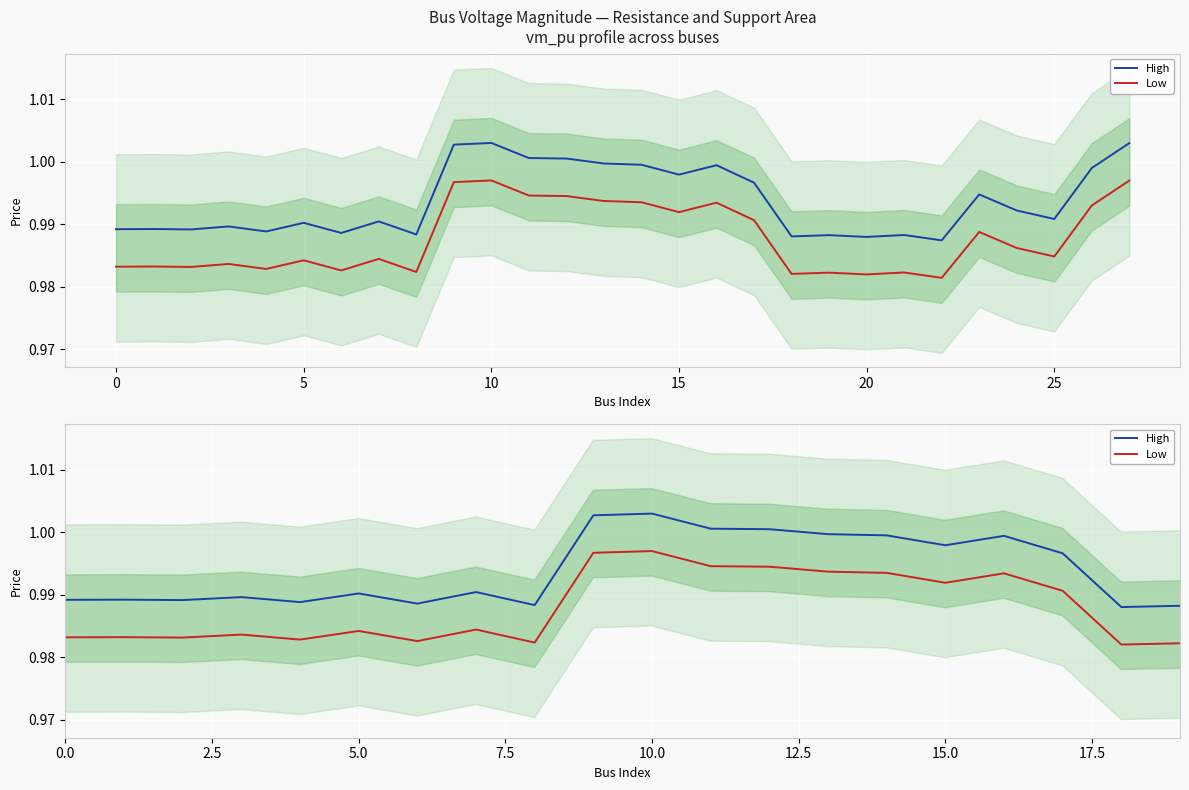

What is the total value across all series at 5.0?

2.0